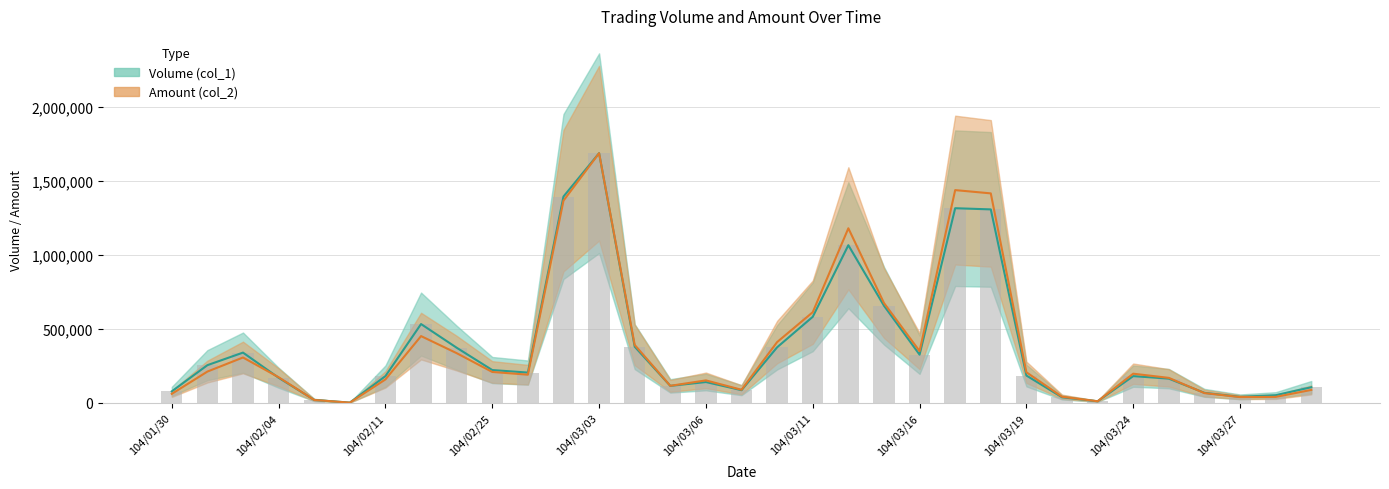

What is the difference between the maximum and minimum values in the Amount (col_2) series?

1686108.0